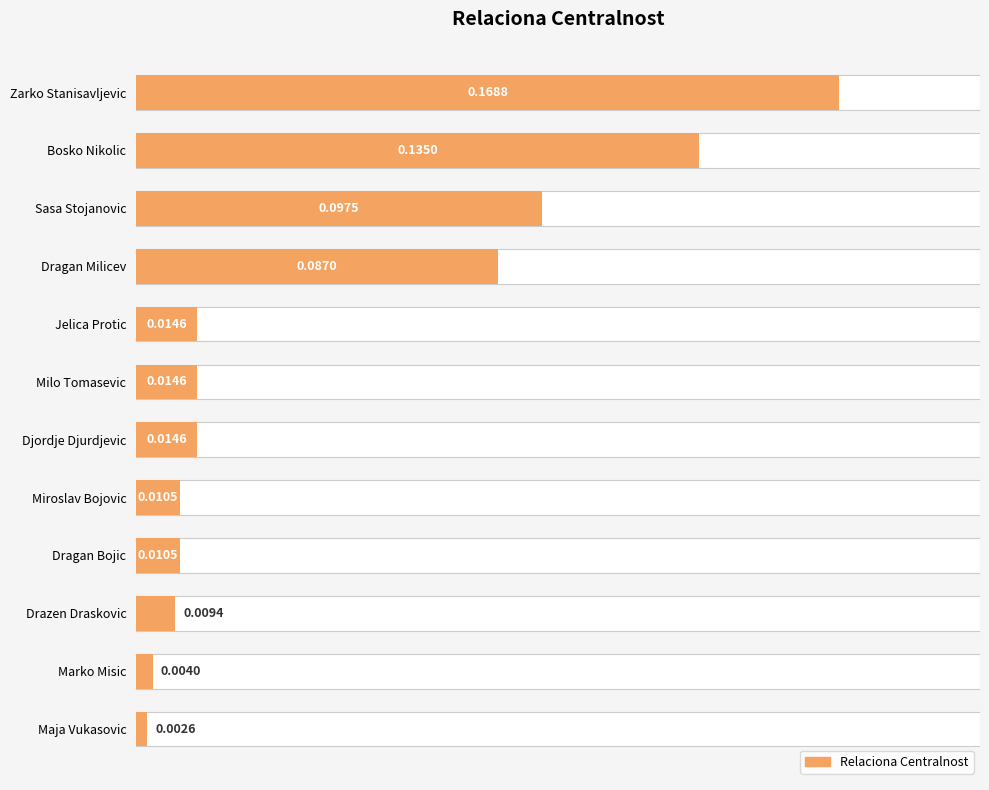

What is the greatest value displayed?

0.2